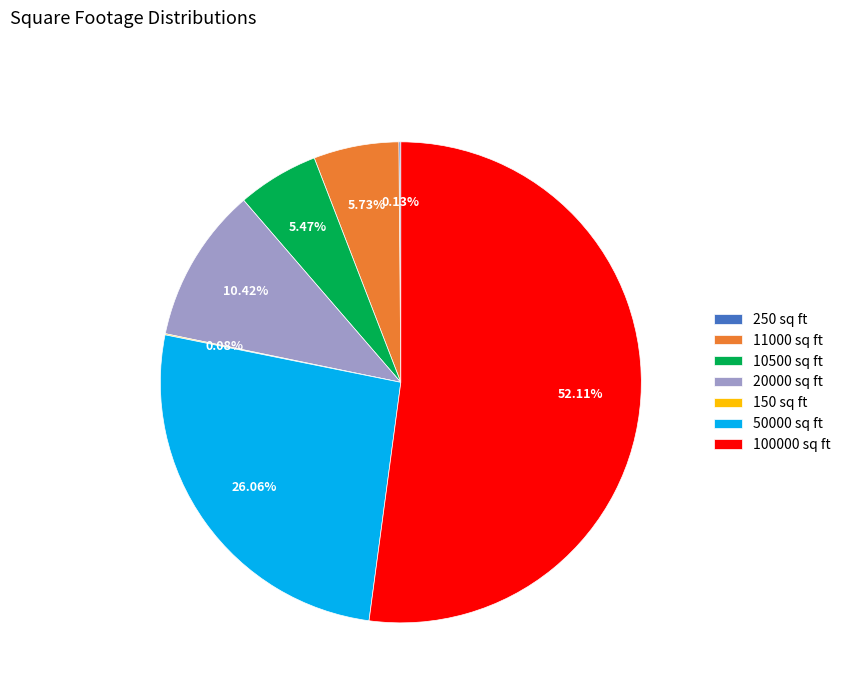

Approximately how many times larger is the value at 100000 sq ft compared to 11000 sq ft?

9.1